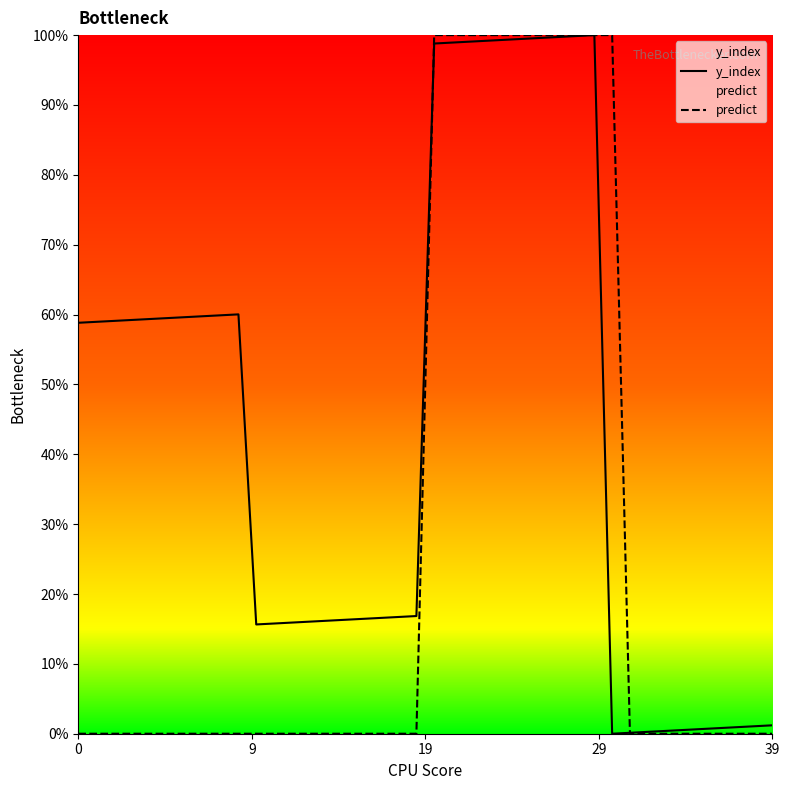

How many predict values are between 0 and 1?

40